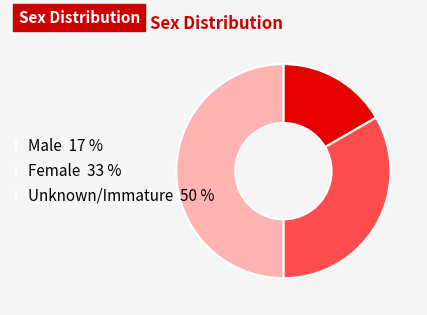

The Female slice represents 20% of the pie. True or false?

False